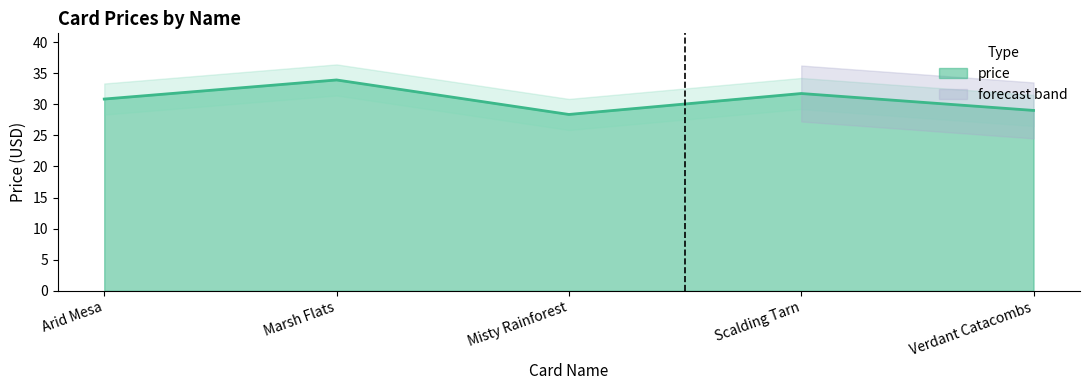

What is the value of the 1st point from the left?

30.9